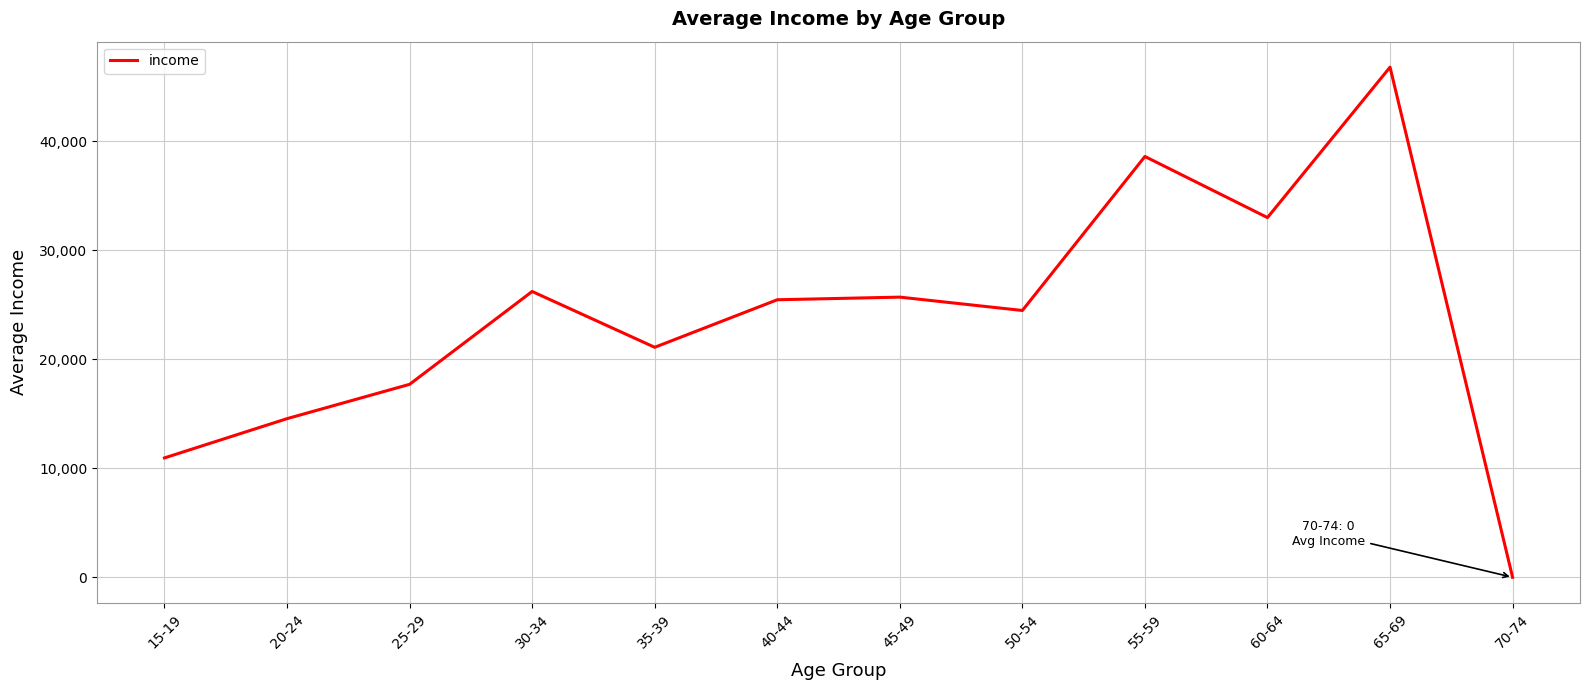

True or false: the data has more than 2 interior local peaks.

True